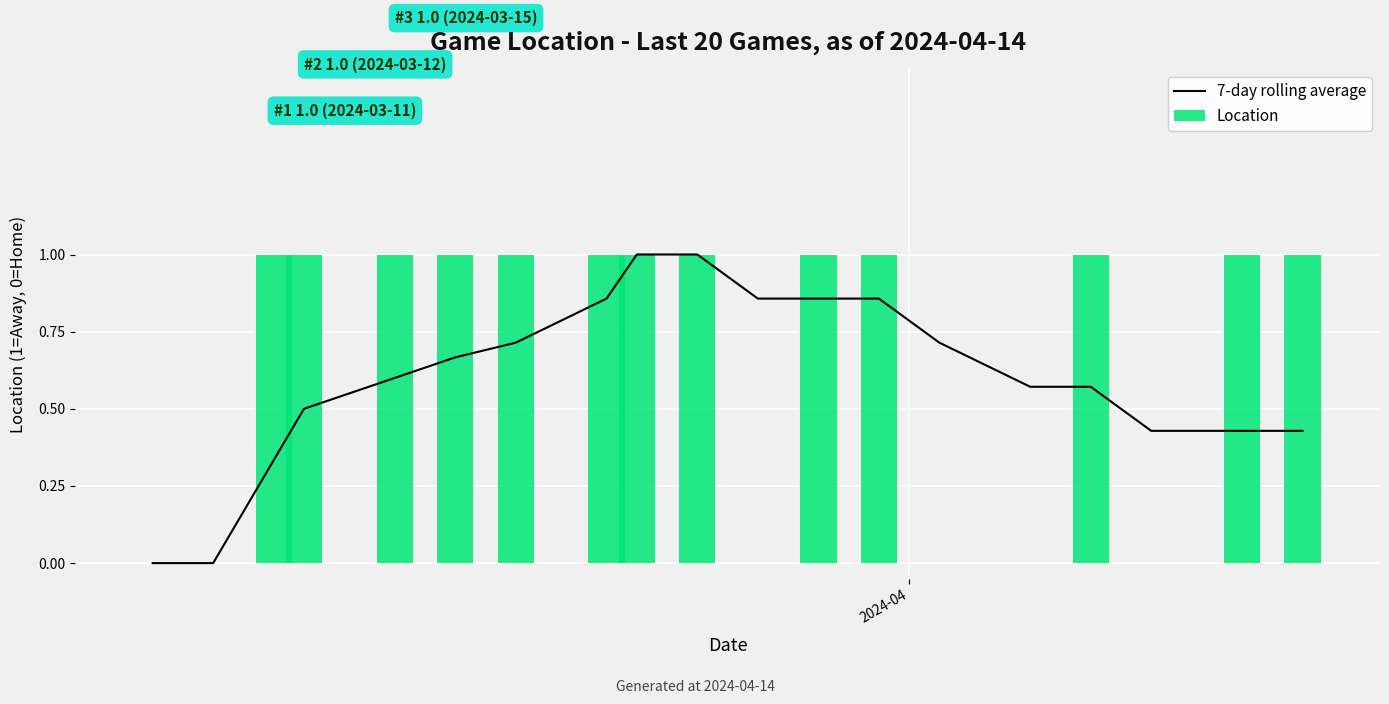

Reading left to right, list all the values displayed in this chart.

7-day rolling average: 0.0	0.0	0.3	0.5	0.6	0.7	0.7	0.9	1.0	1.0	0.9	0.9	0.9	0.7	0.6	0.6	0.4	0.4	0.4	0.4
Location: 0.0	0.0	1.0	1.0	1.0	1.0	1.0	1.0	1.0	1.0	0.0	1.0	1.0	0.0	0.0	1.0	0.0	0.0	1.0	1.0